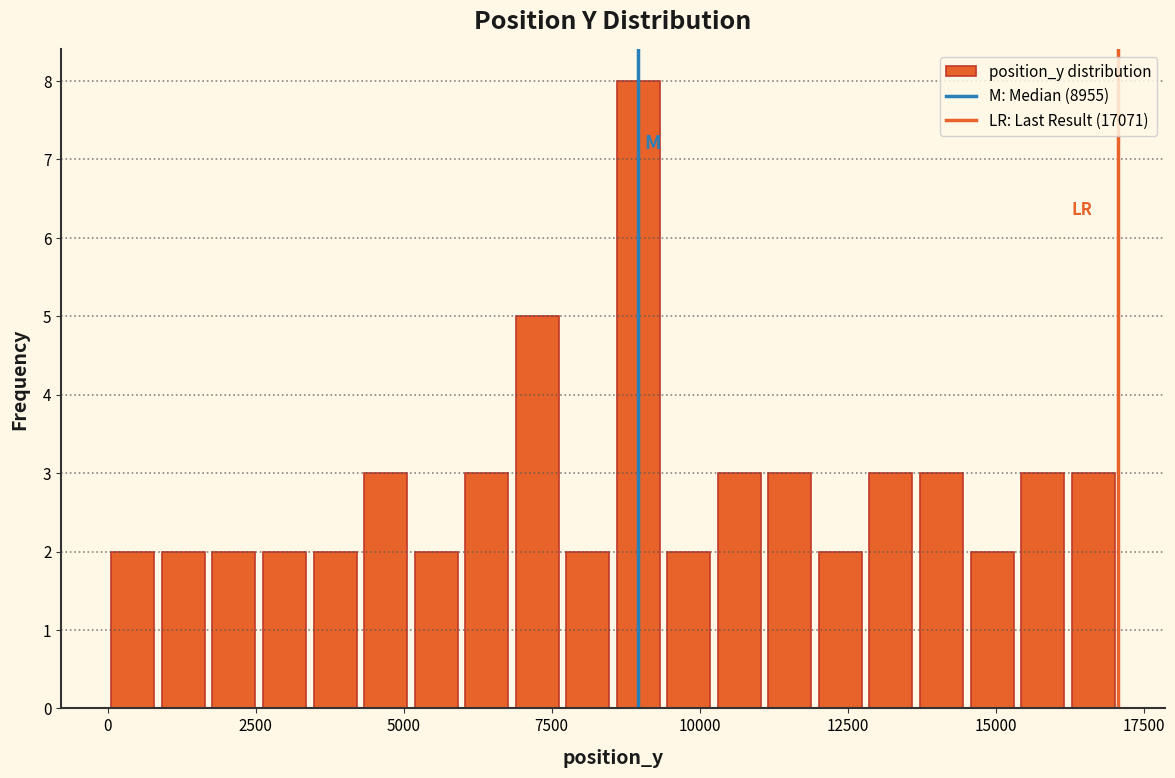

Around what value on the x-axis is the tallest bar? Give the approximate position of its centre, as read against the axis.

9000